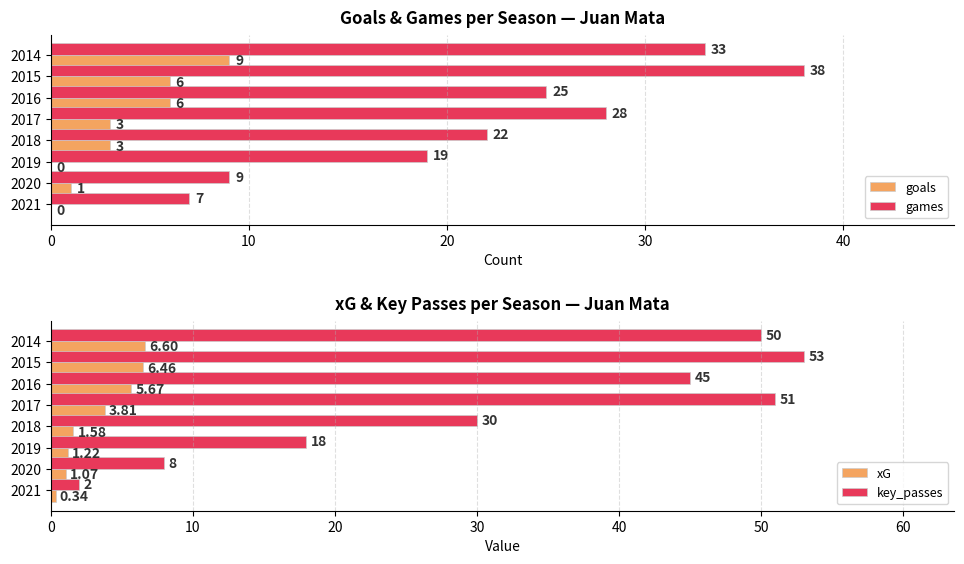

Is the value of games at 2021 greater than the value of goals at 2017?

Yes